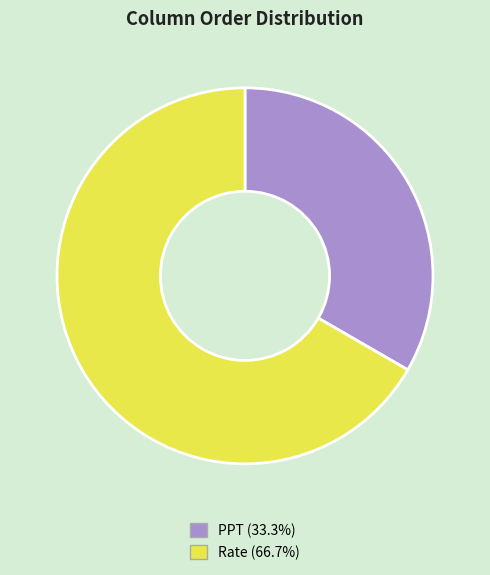

True or false: Rate accounts for 67% of the total.

True